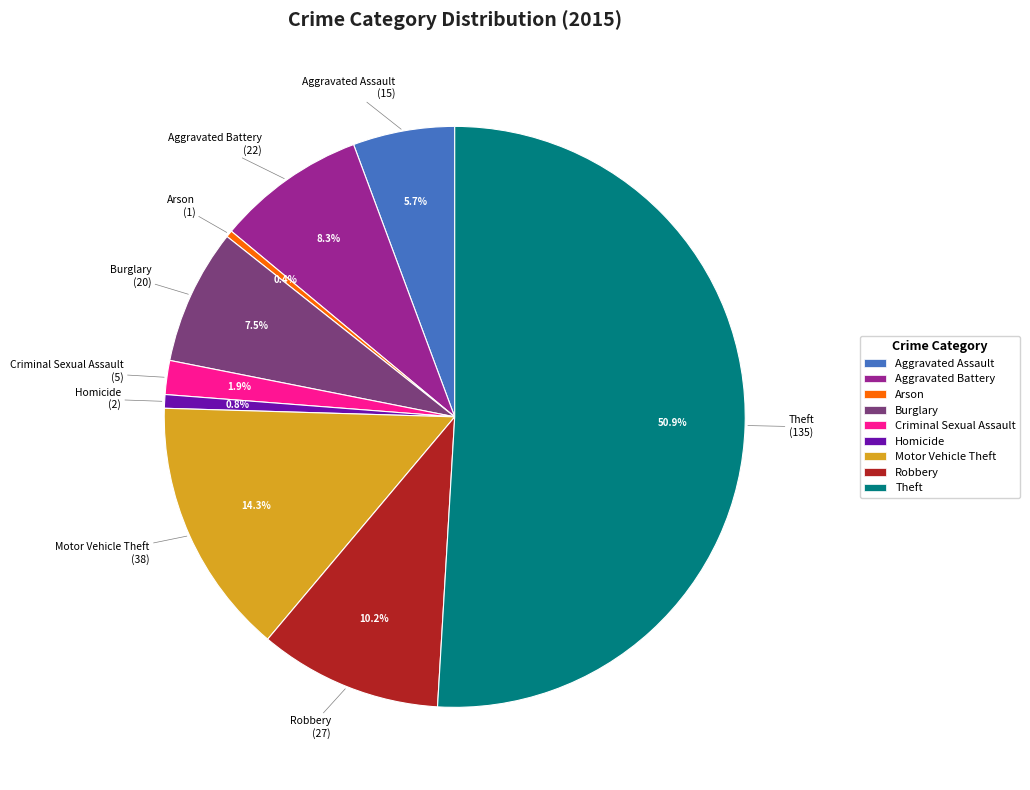

What is the majority slice?

Theft